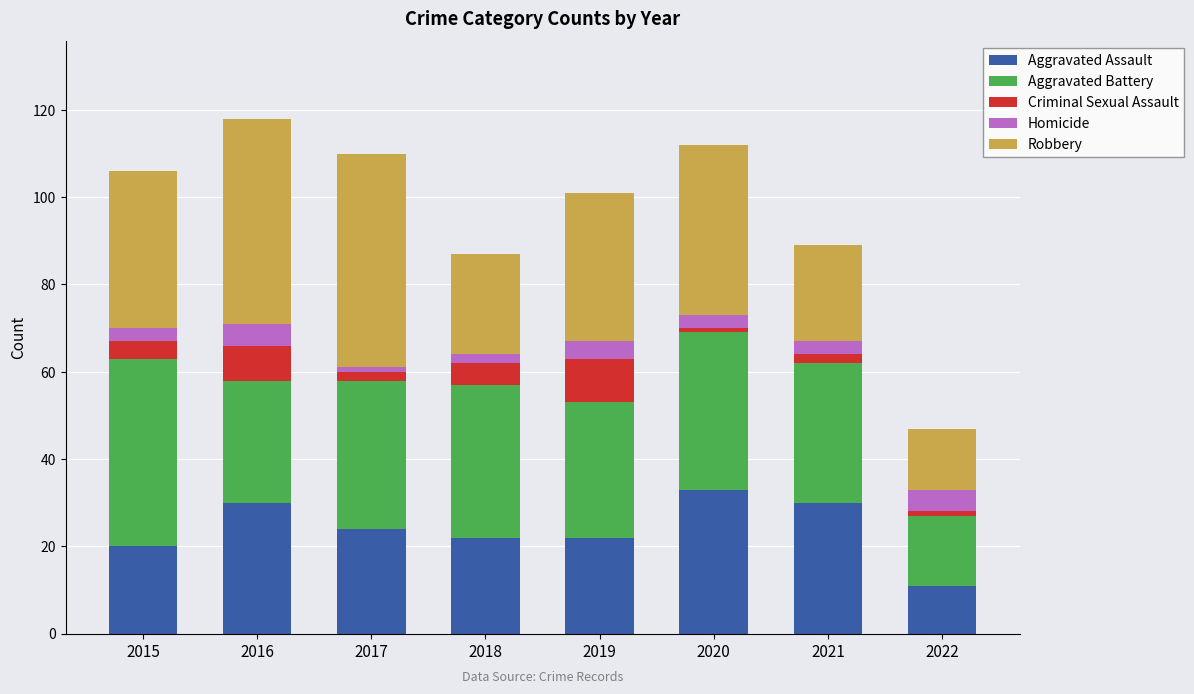

At which label does Aggravated Assault reach its minimum?

2022